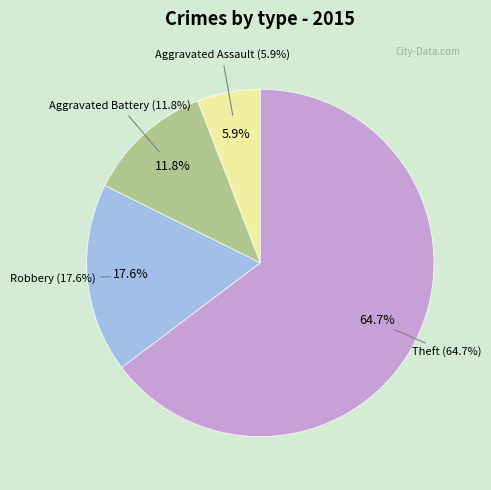

Combined, do Criminal Sexual Assault and Aggravated Assault account for over 50%?

No